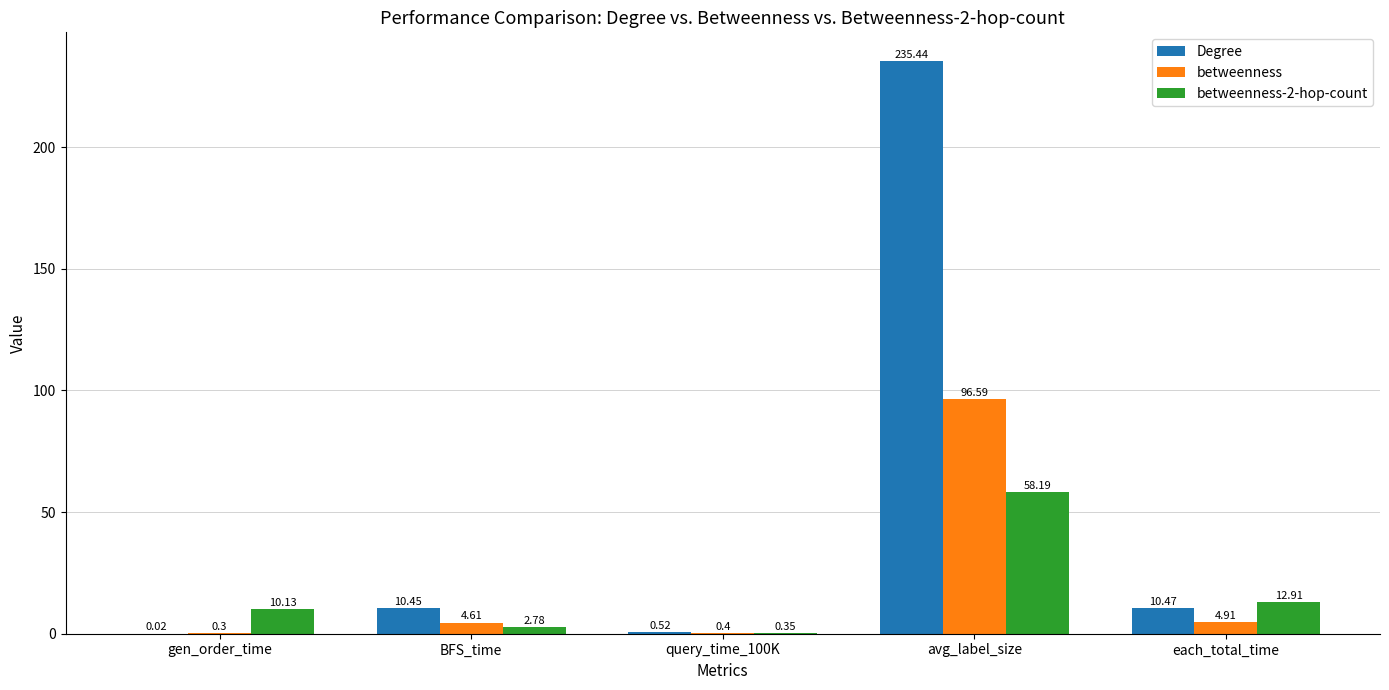

What is the sum of all betweenness values?

106.8